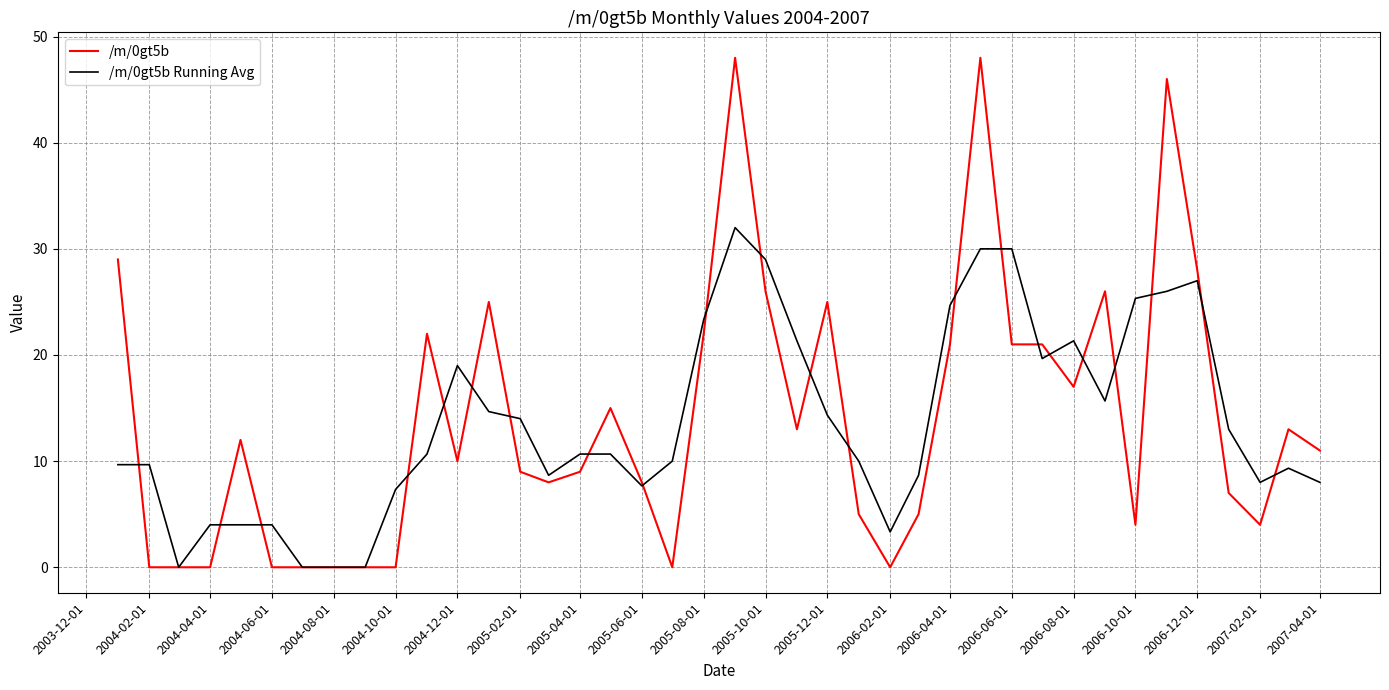

Which series has the largest range (max minus min)?

/m/0gt5b